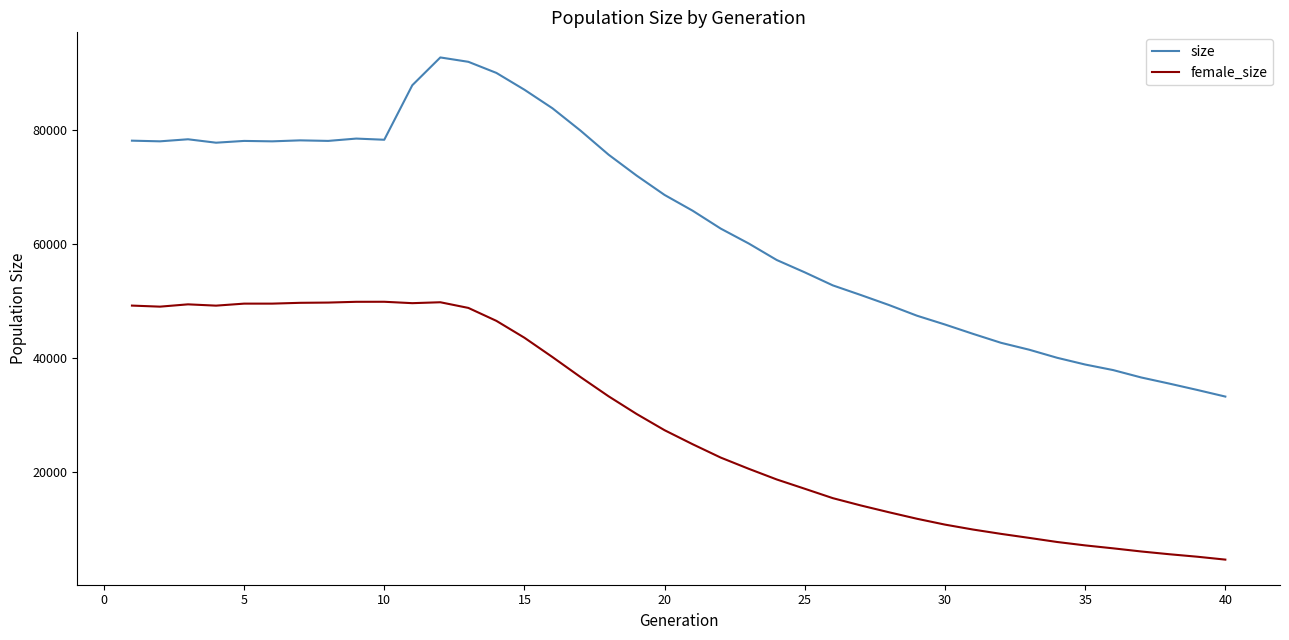

Which series has the largest total across all categories?

size